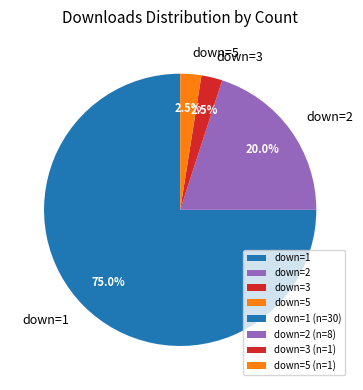

Between down=5 and down=2, which is larger?

down=2